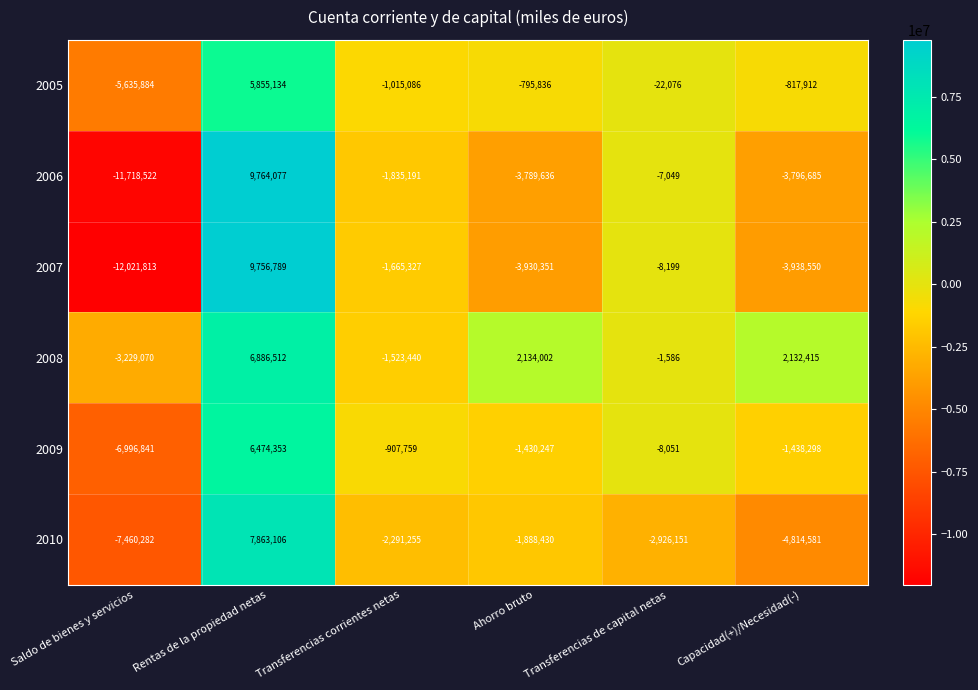

At which label does 2006 reach its peak?

Rentas de la propiedad netas